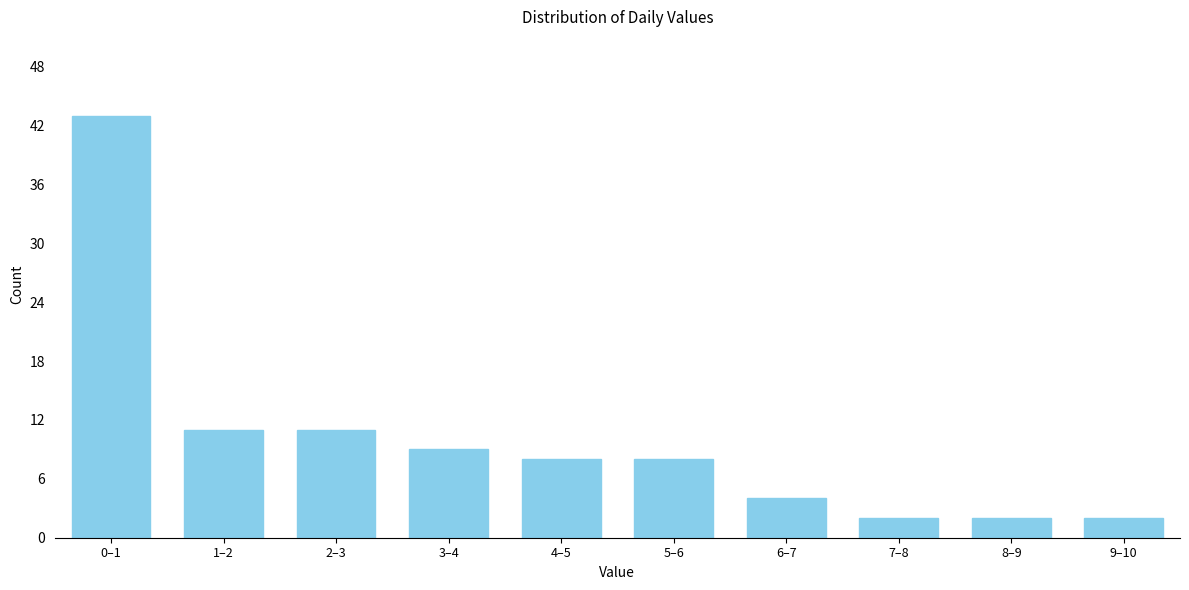

Reading right to left, extract all data points from this chart.

2	2	2	4	8	8	9	11	11	43